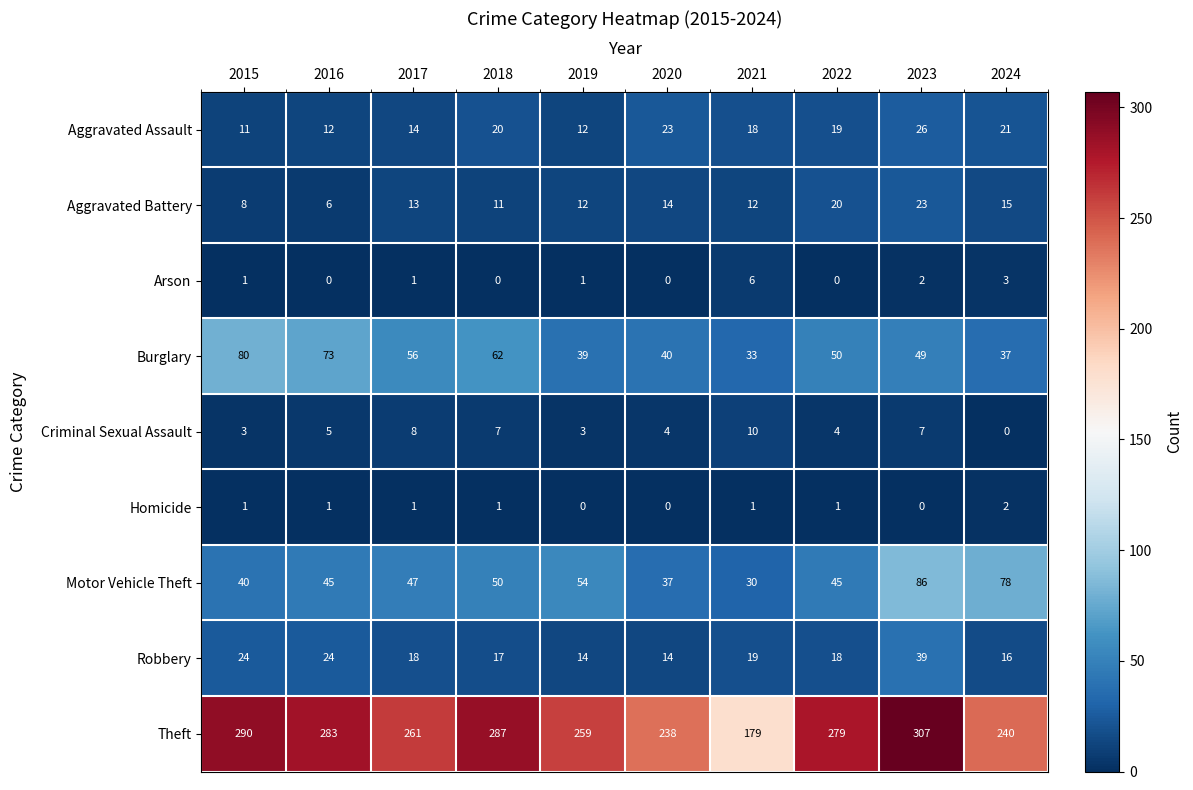

The value of Aggravated Assault at 2017 is 14. True or false?

True